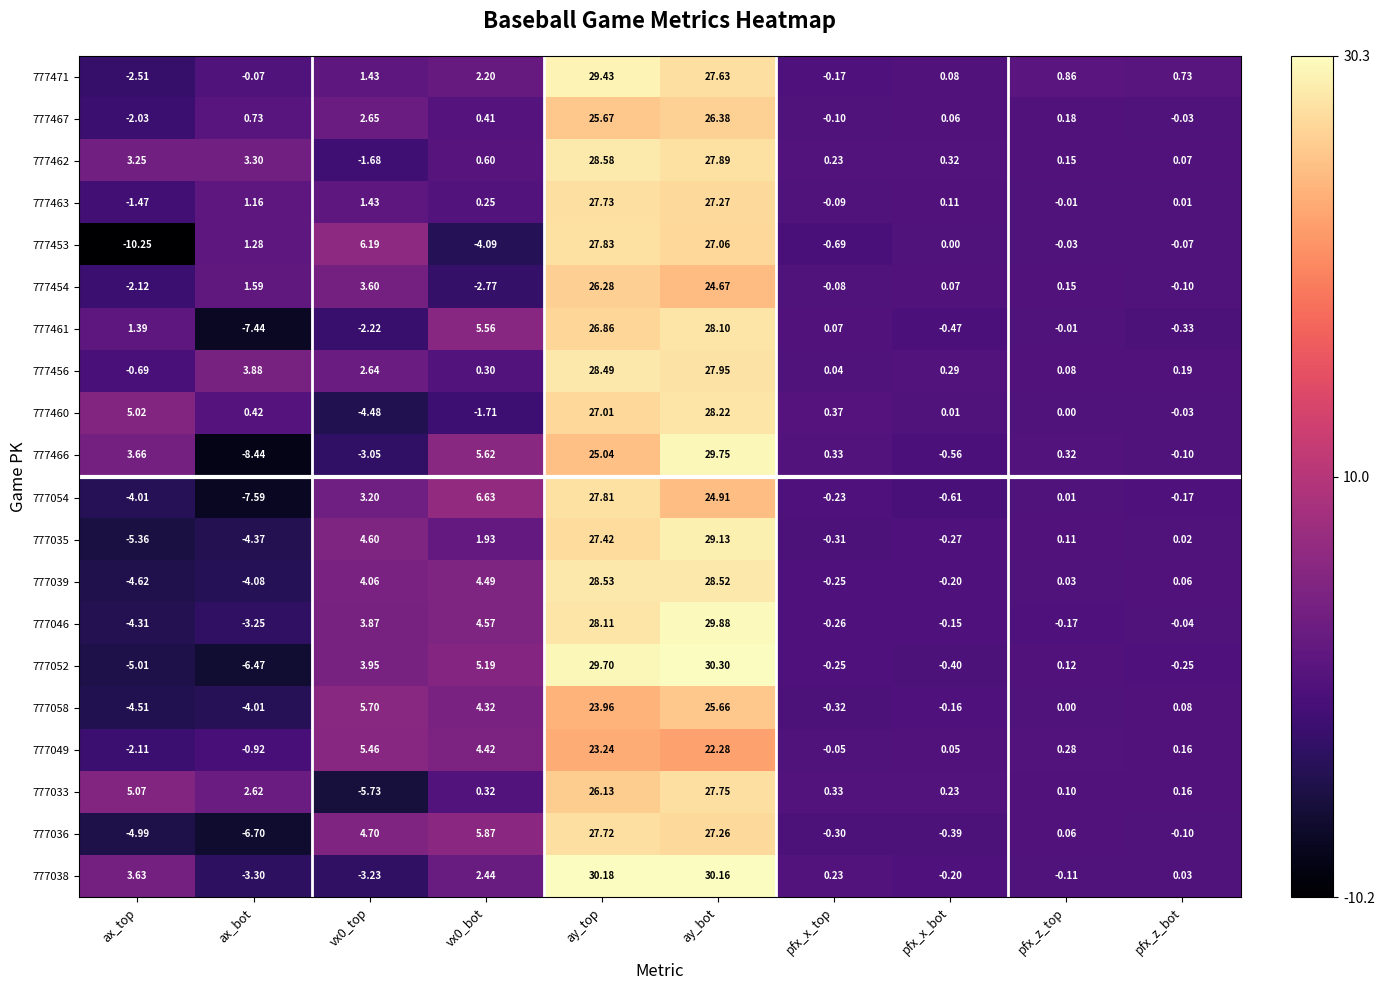

At which label is 777462 closest to 13?

ax_bot